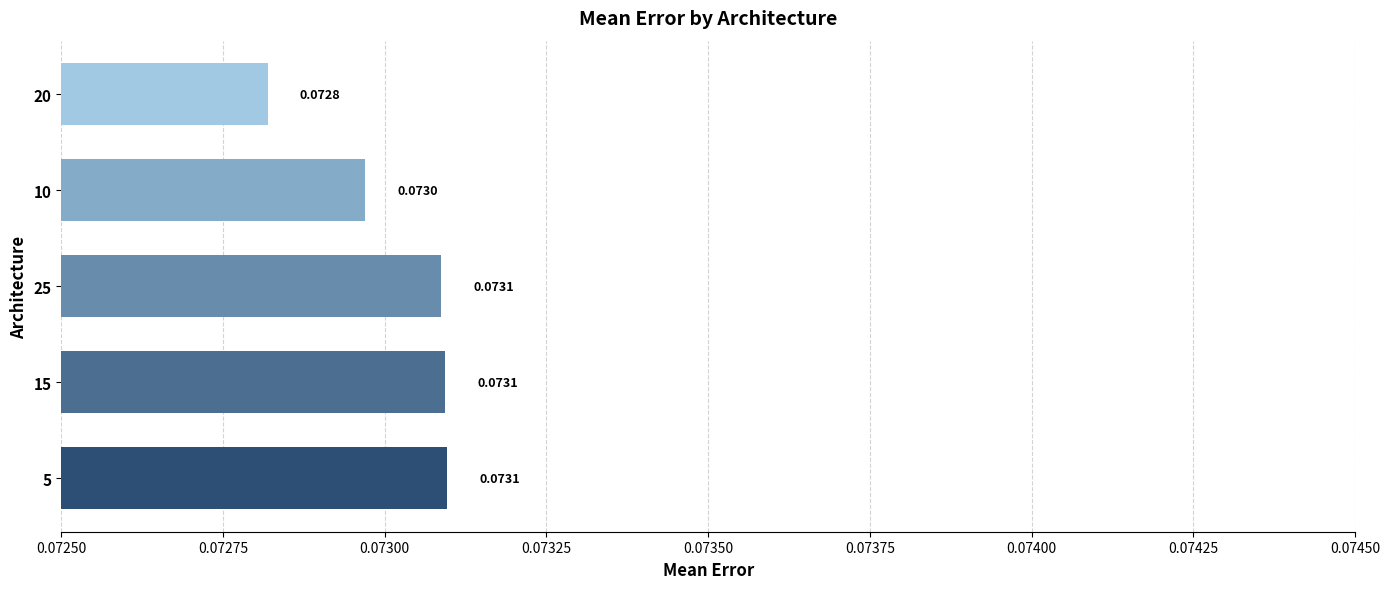

What is the sum of all values?

0.4